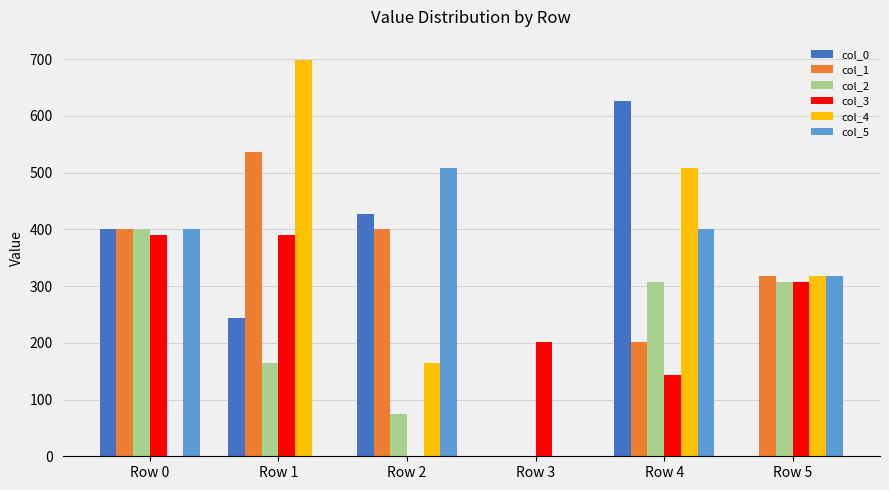

Between Row 1 and Row 3, which series saw the biggest shift?

col_4